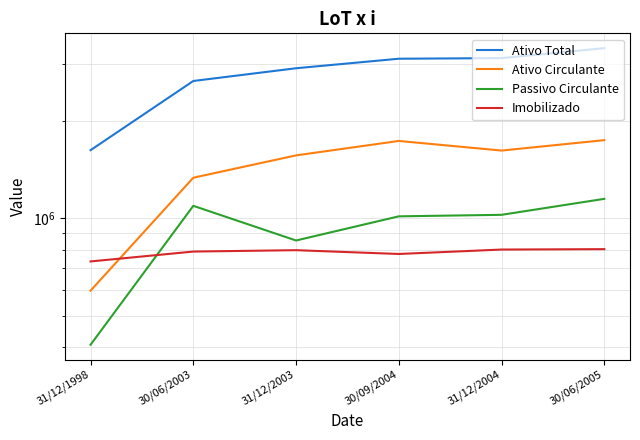

Between 31/12/1998 and 31/12/2004, which series saw the biggest shift?

Ativo Total